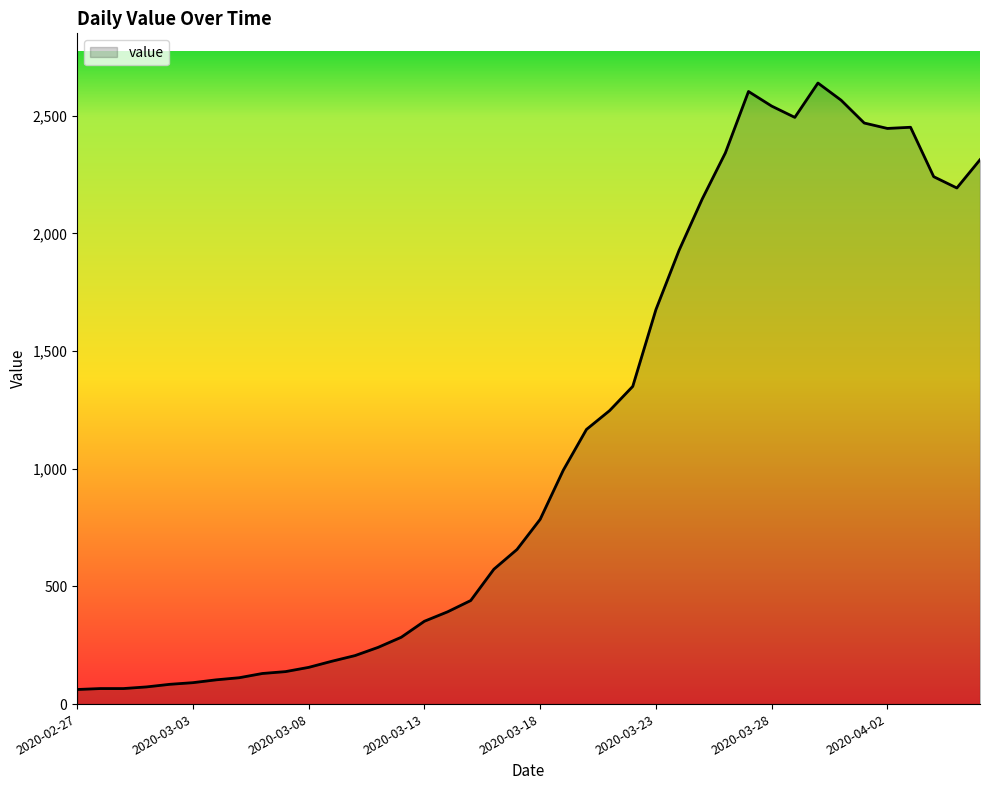

What is the greatest value displayed?

2639